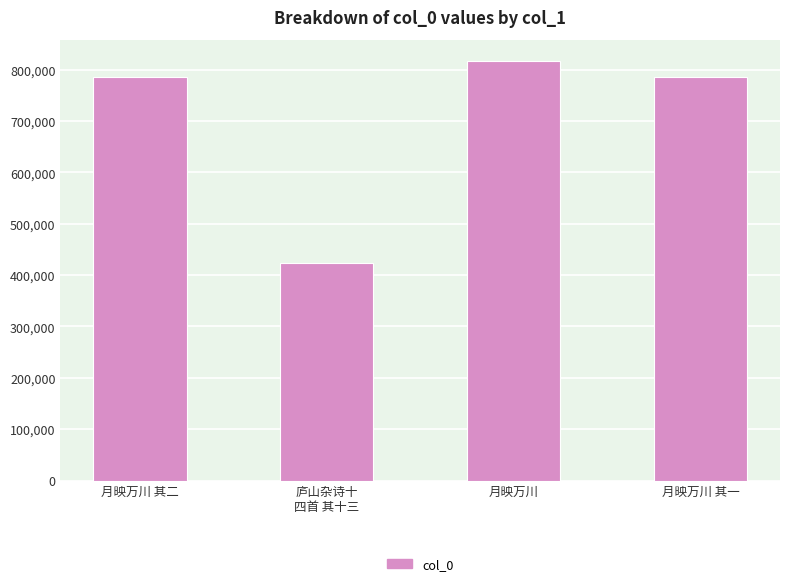

True or false: the data shows 817067 at 月映万川.

True